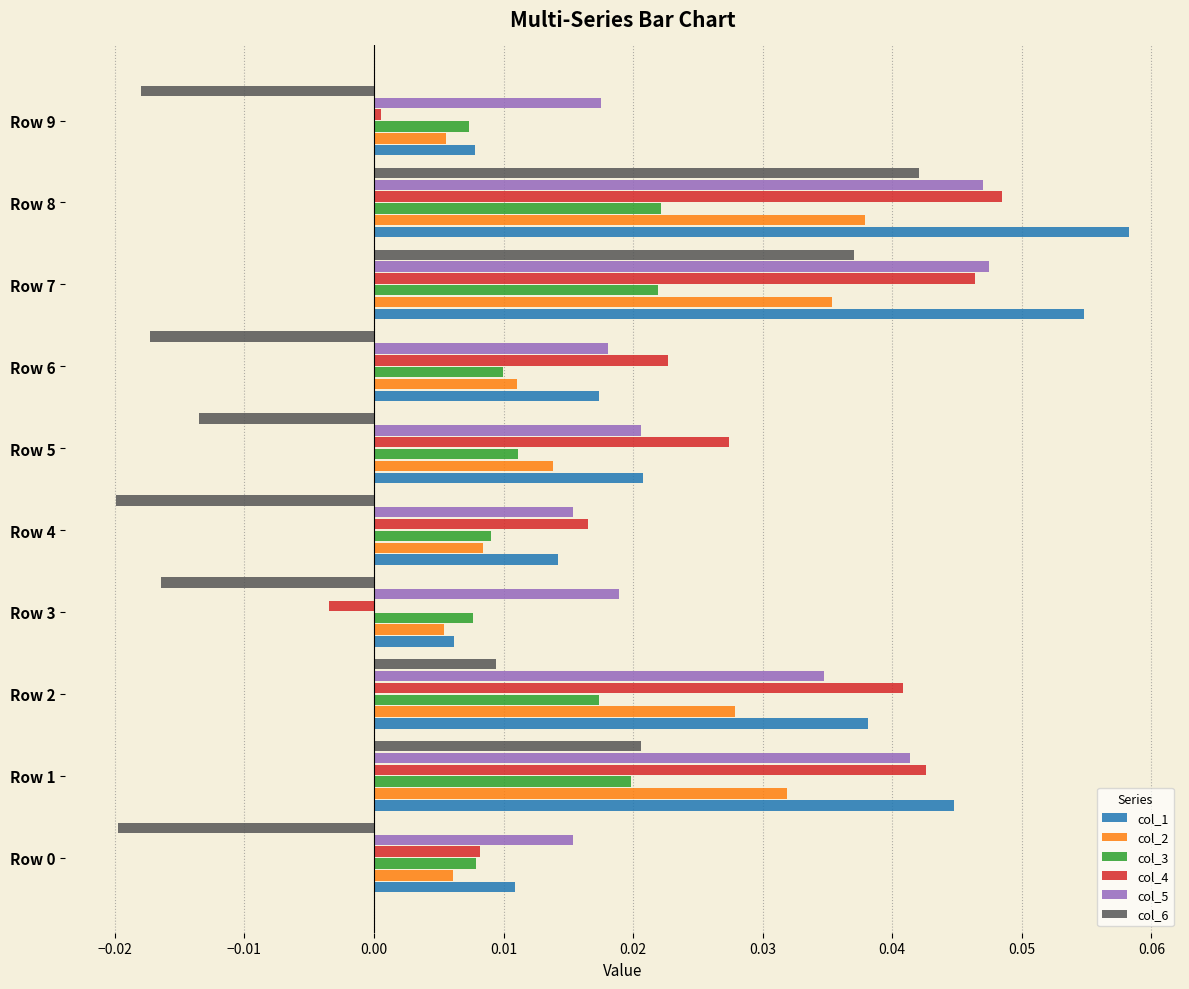

Which series changed the most between Row 0 and Row 5?

col_4